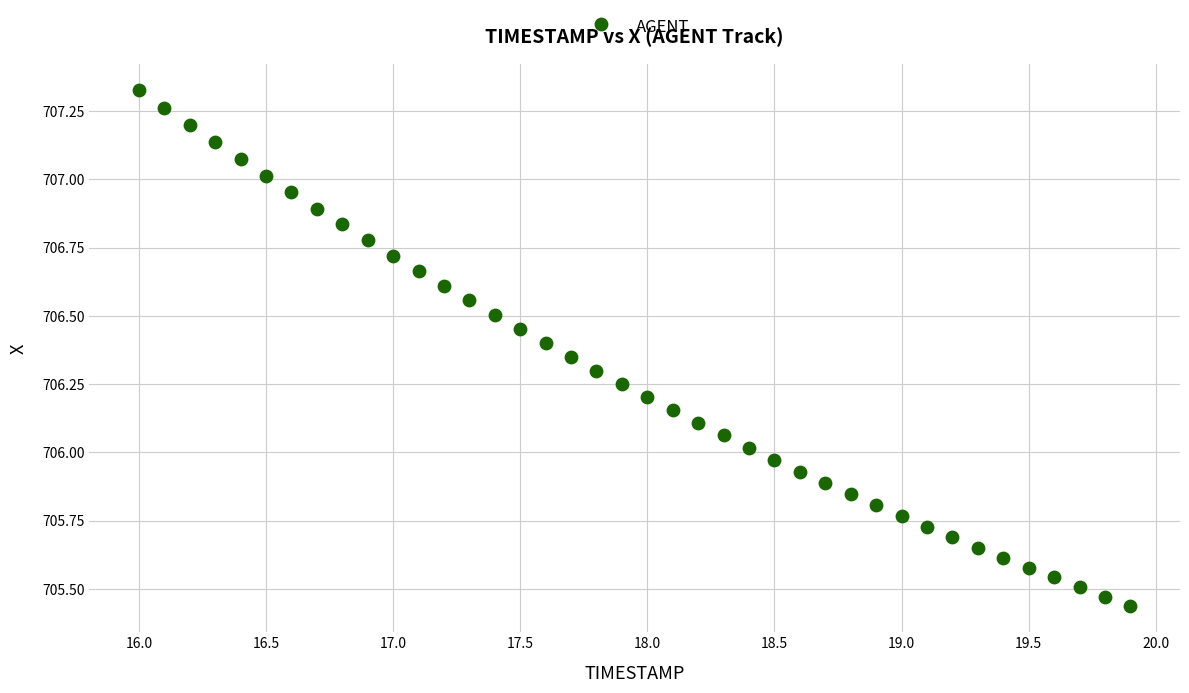

What is the range of Y values (max minus min)?

1.9